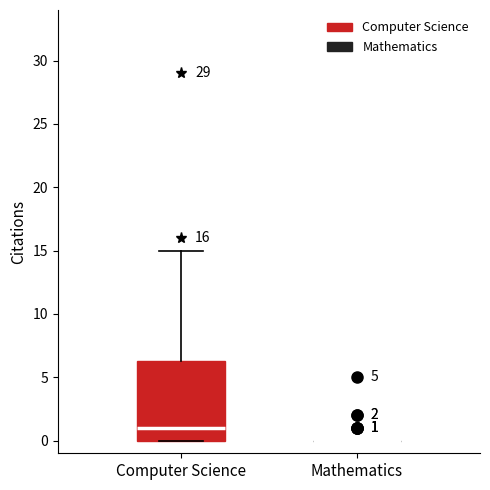

Which box is the tallest, from its lower edge to its upper edge?

Computer Science